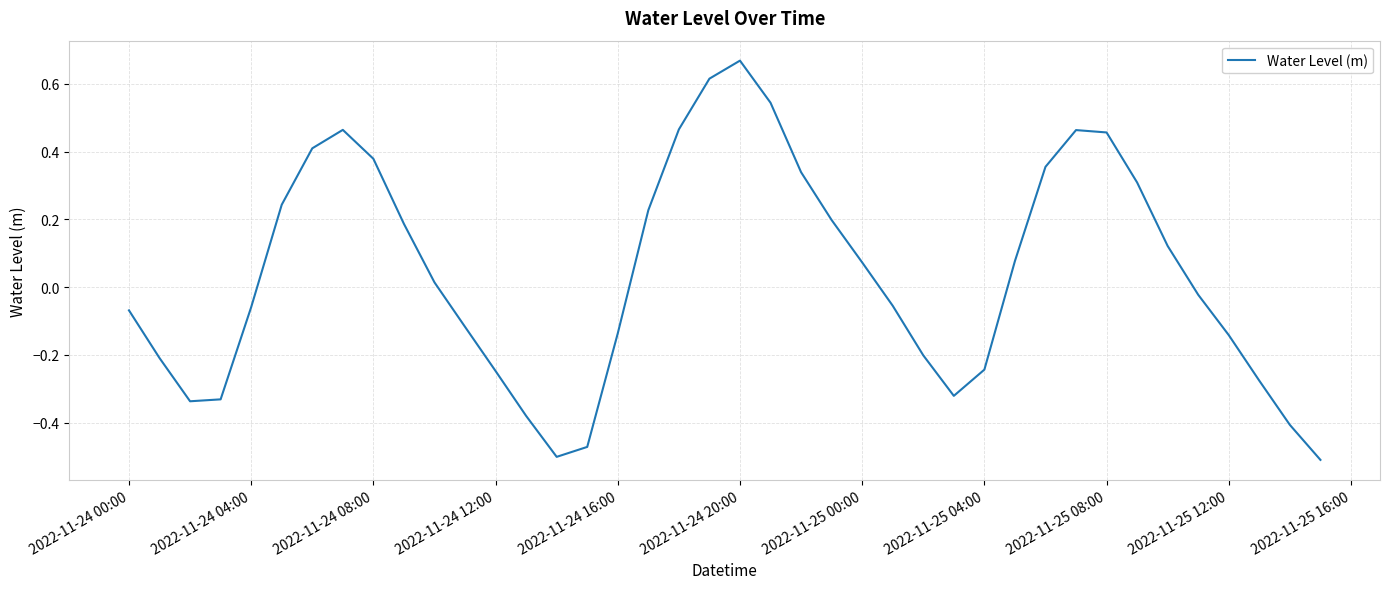

What is the difference between the maximum and minimum values?

1.2